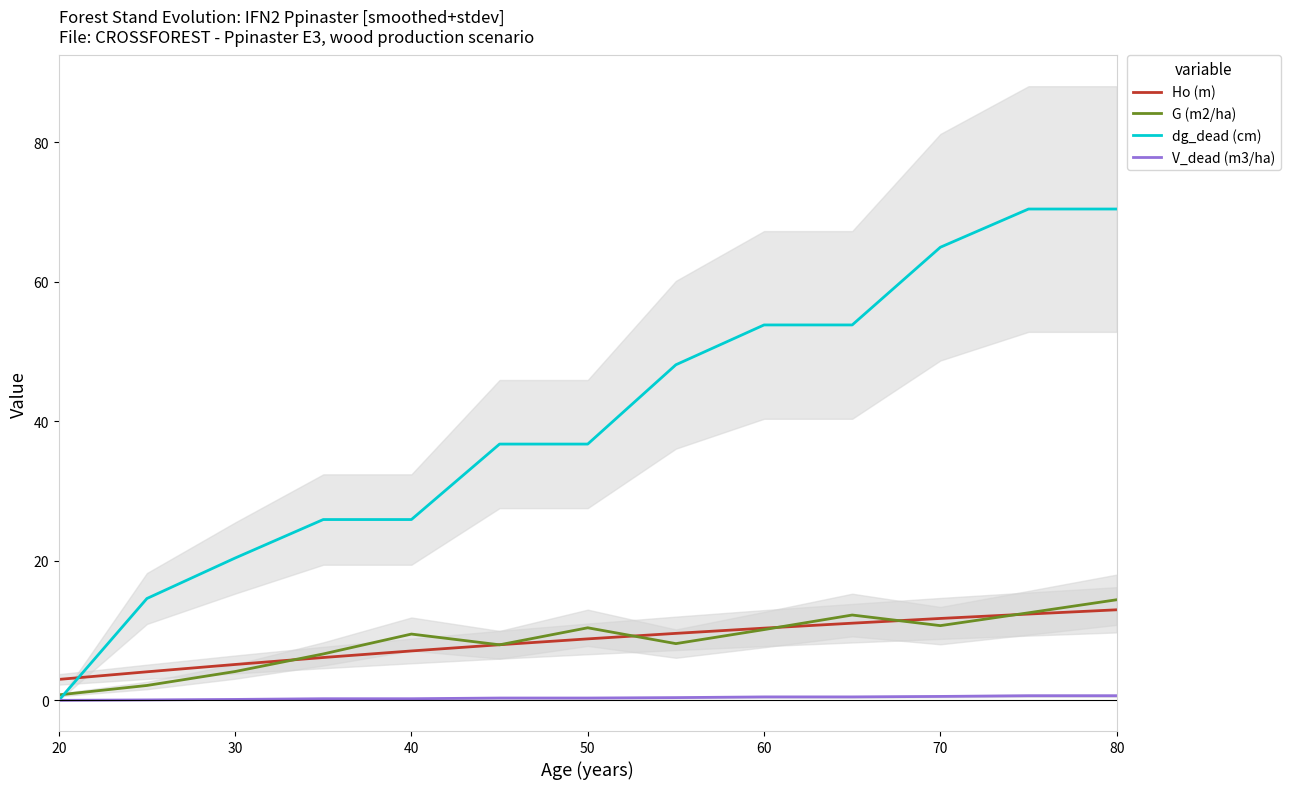

True or false: G (m2/ha) and V_dead (m3/ha) cross at least once.

False